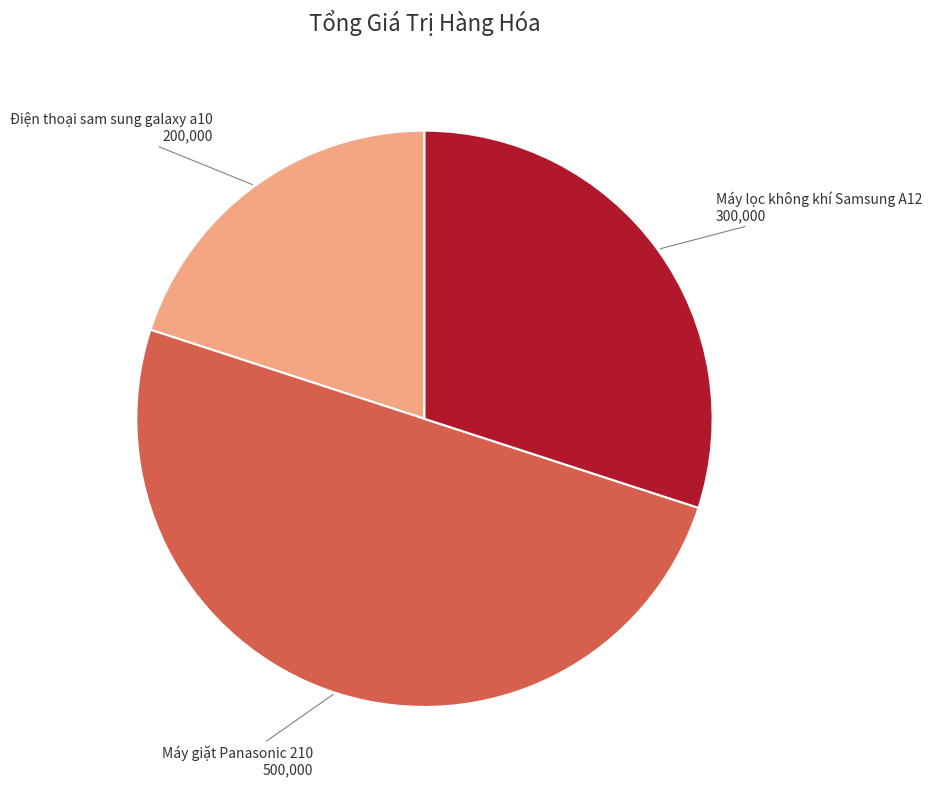

How many slices are in this pie chart?

3